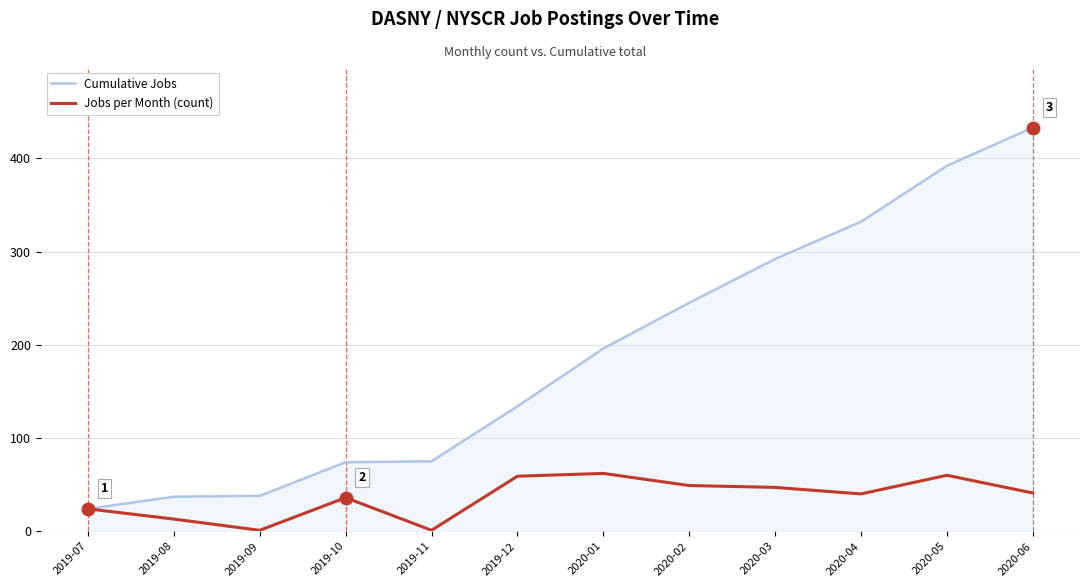

True or false: Cumulative Jobs has a value of 245 at 2020-02.

True